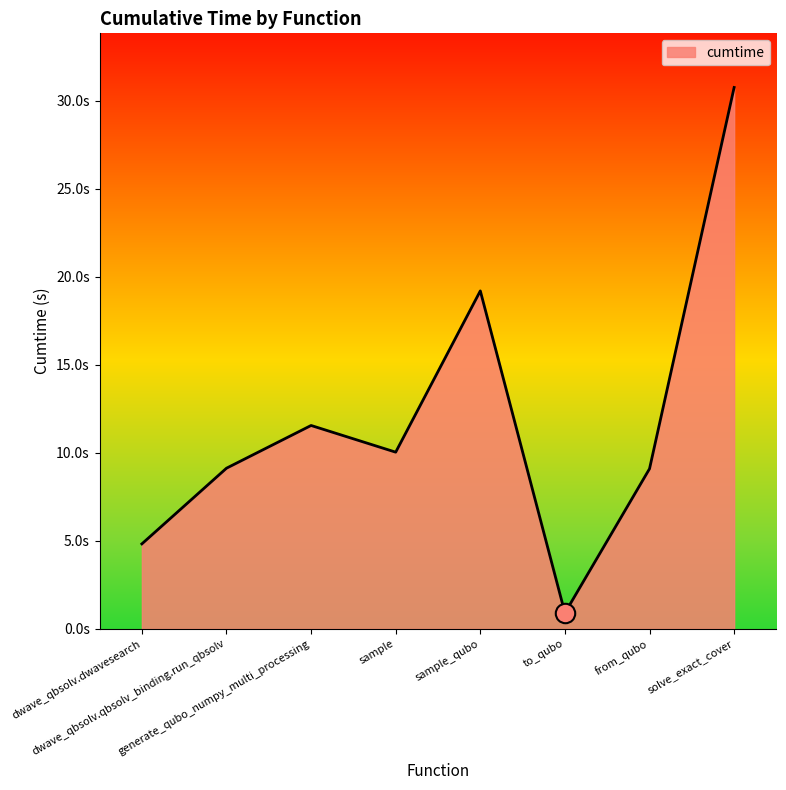

Does the chart display data point markers on the line(s)?

No